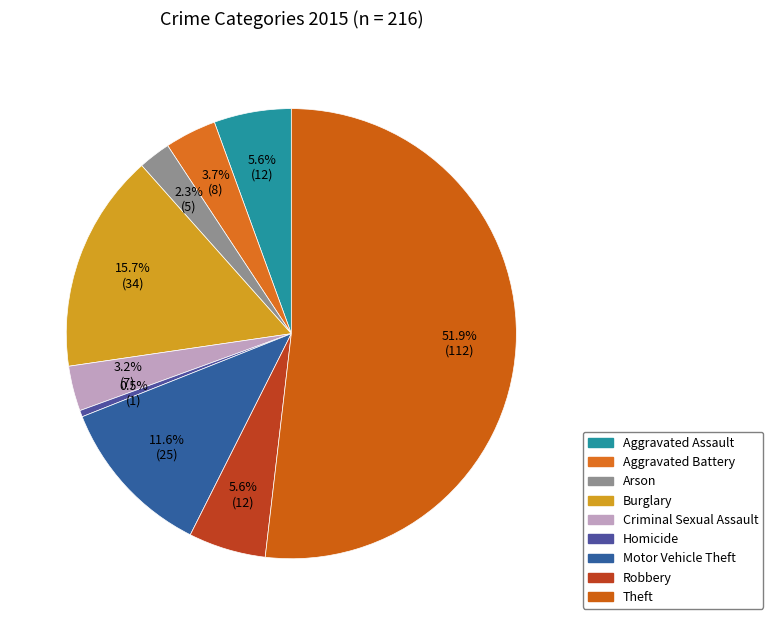

How many slices are in this pie chart?

9